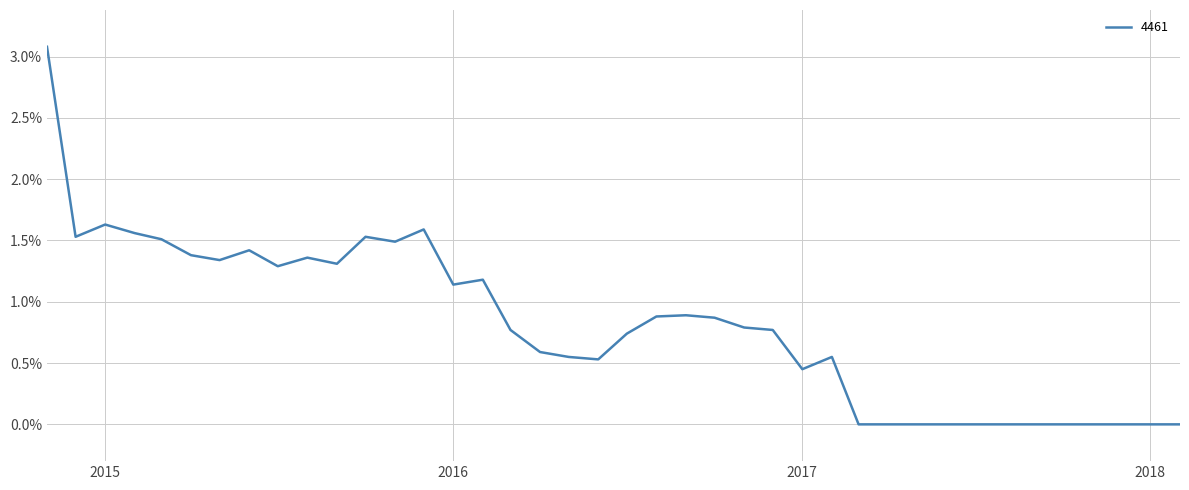

What is the average value?

0.8